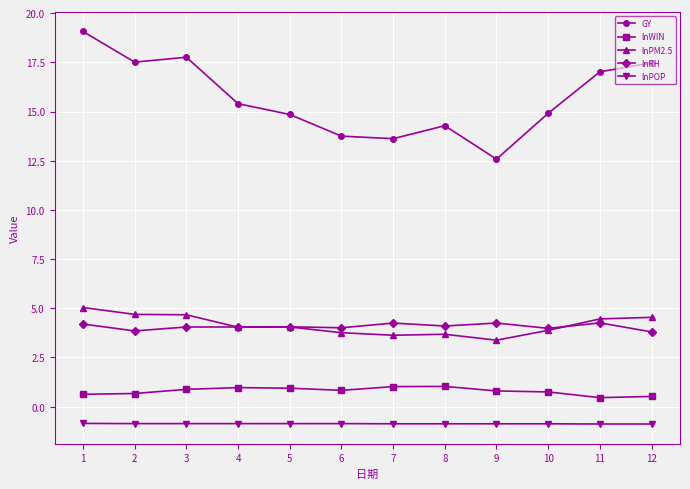

Between 1 and 11, which series saw the biggest shift?

GY